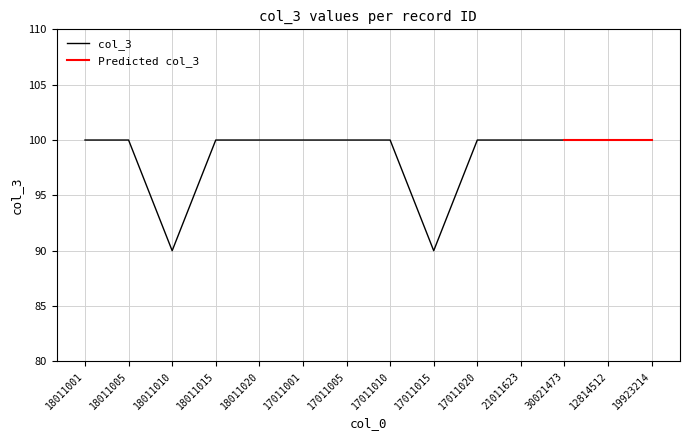

What is the sum of all values?

1380